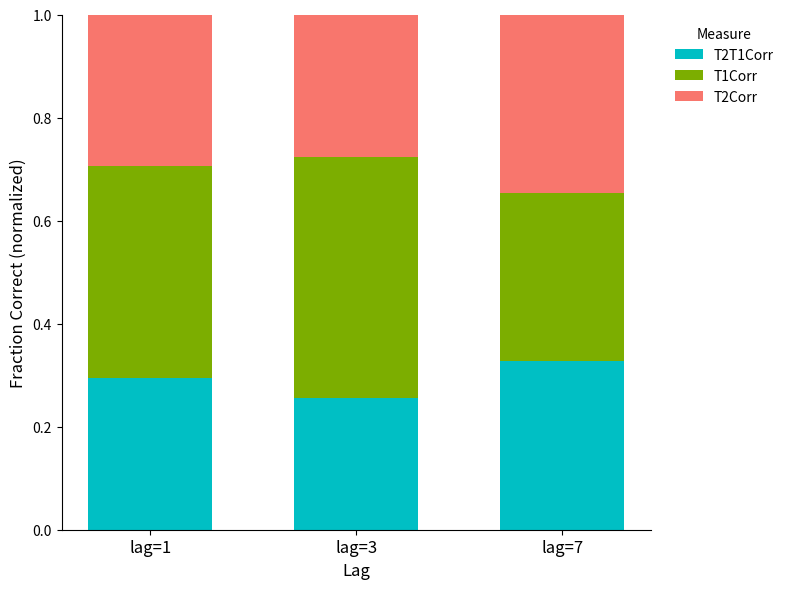

Between lag=1 and lag=7, which series saw the biggest shift?

T1Corr